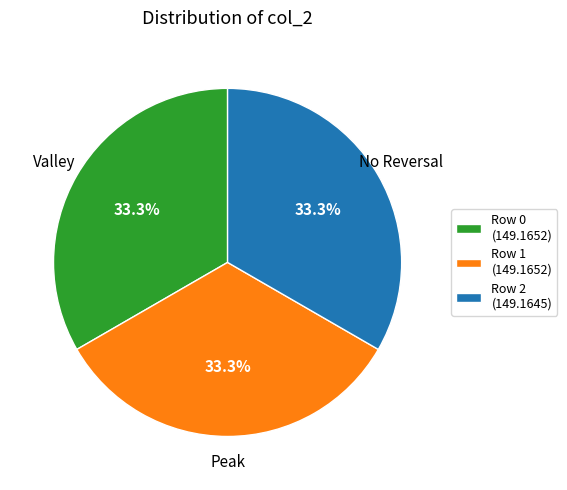

What percentage is NOT represented by Row 0 (149.1652)?

66.7%